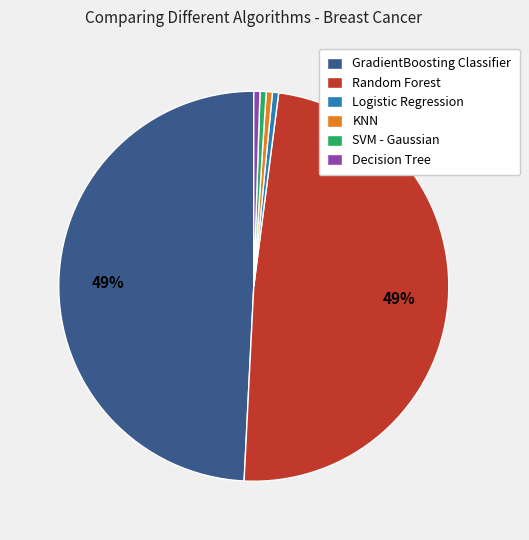

To the nearest percent, what is the average slice percentage?

17%